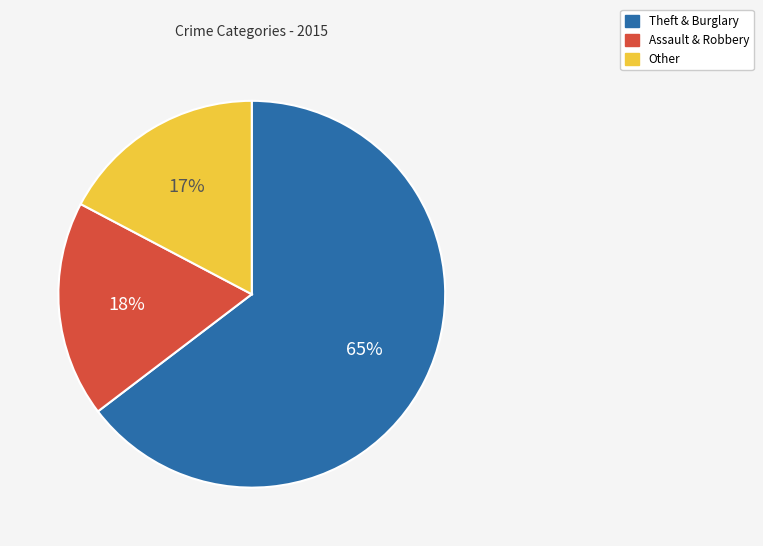

True or false: Theft & Burglary accounts for 65% of the total.

True